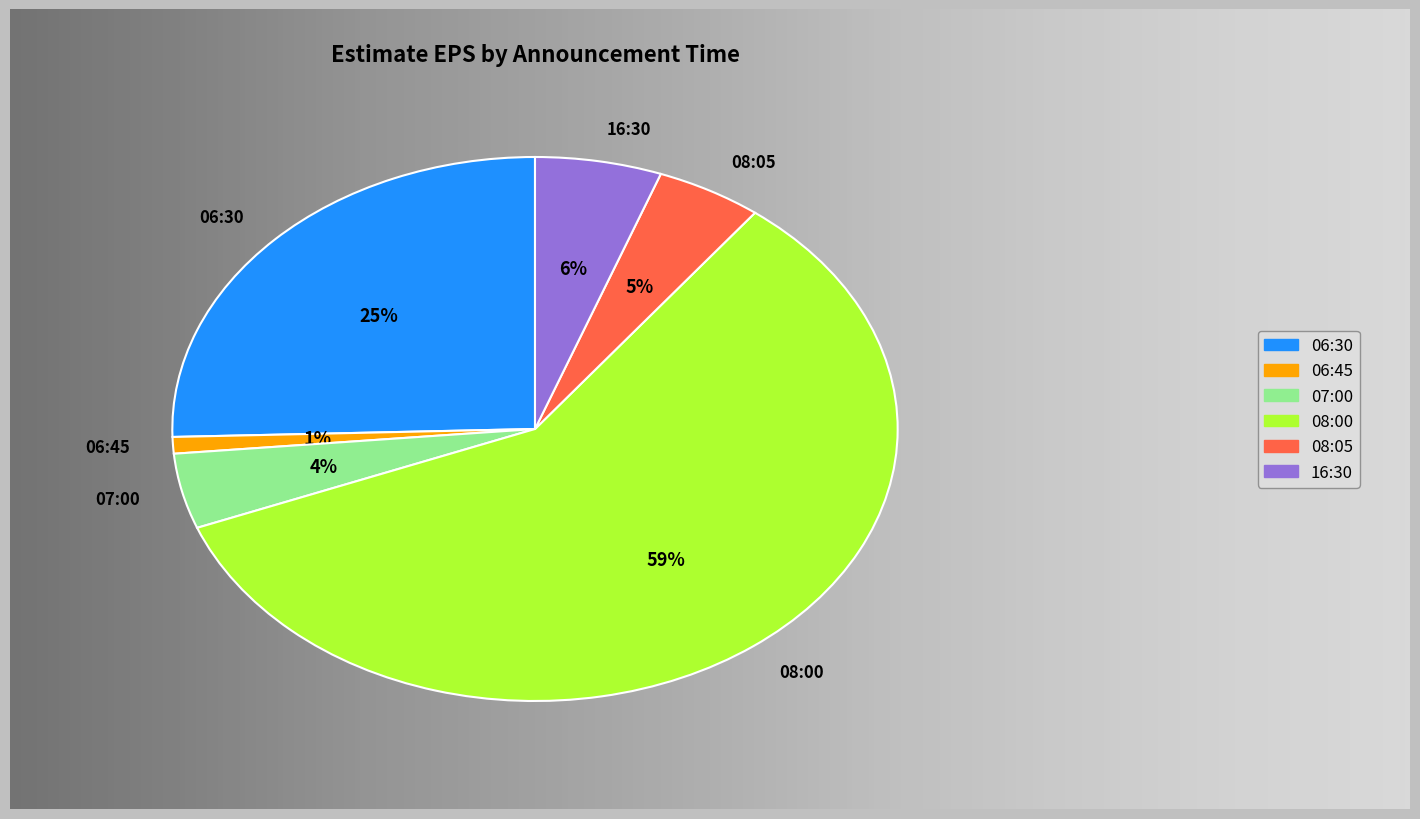

What percentage is the 06:45 slice, to the nearest percent?

1%